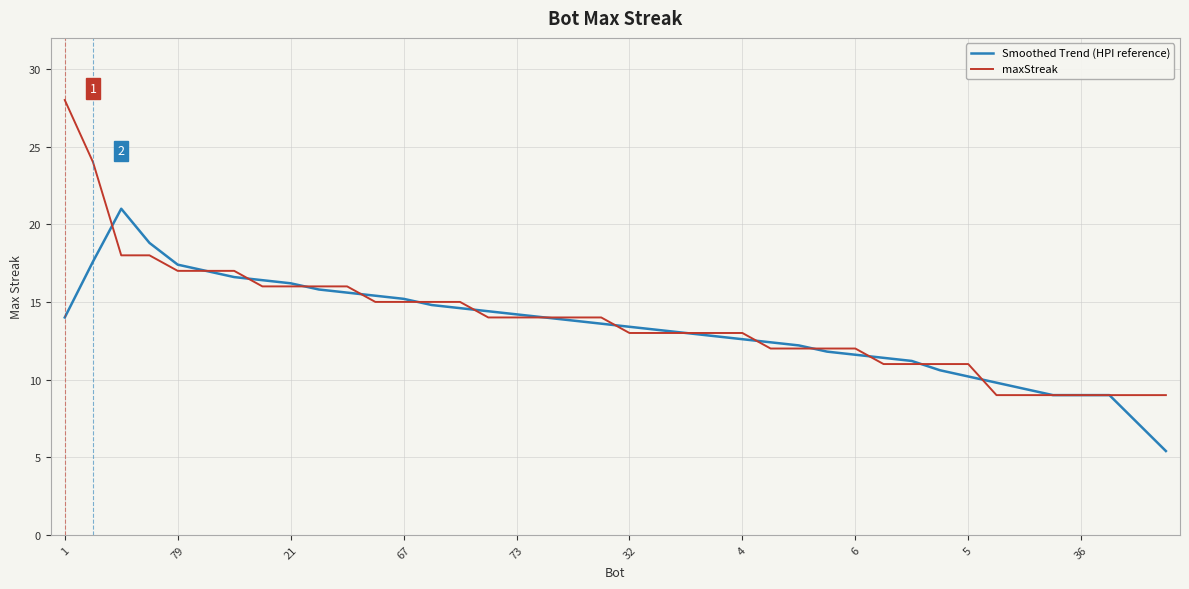

List the series in order of their peak value, highest first.

maxStreak, Smoothed Trend (HPI reference)